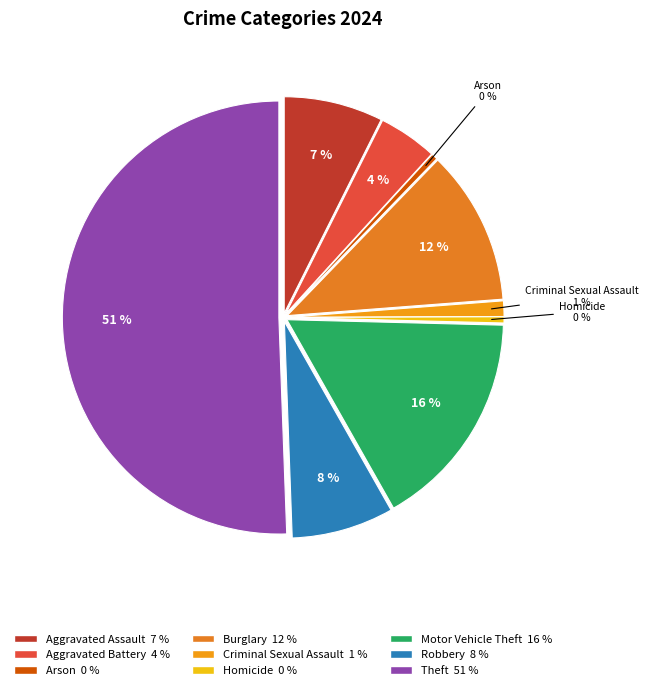

Is the sum of Aggravated Assault and Robbery greater than half?

No